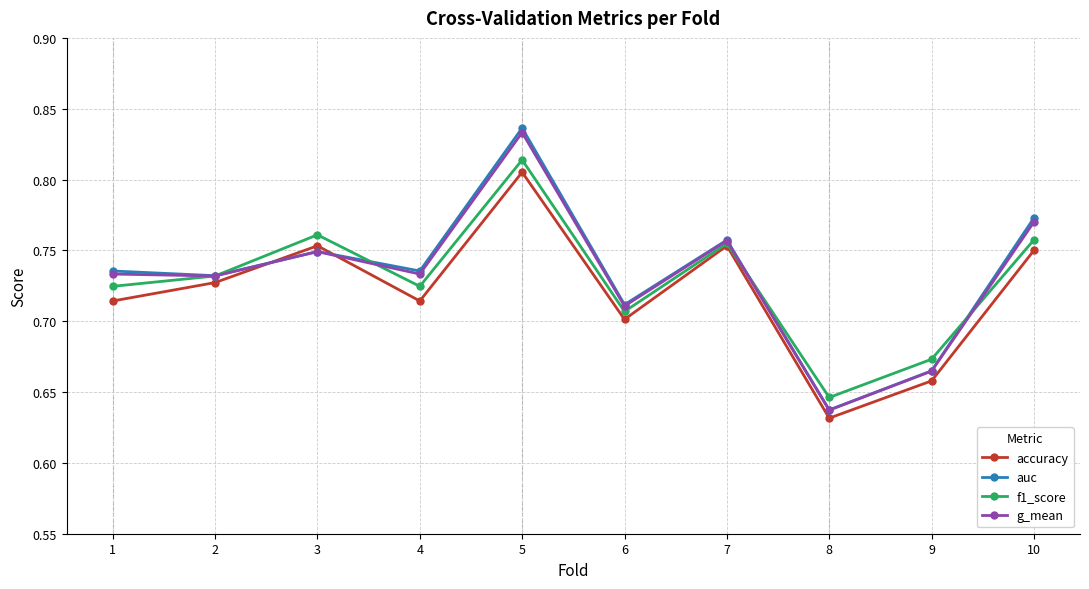

Which label corresponds to the smallest value in the chart?

8